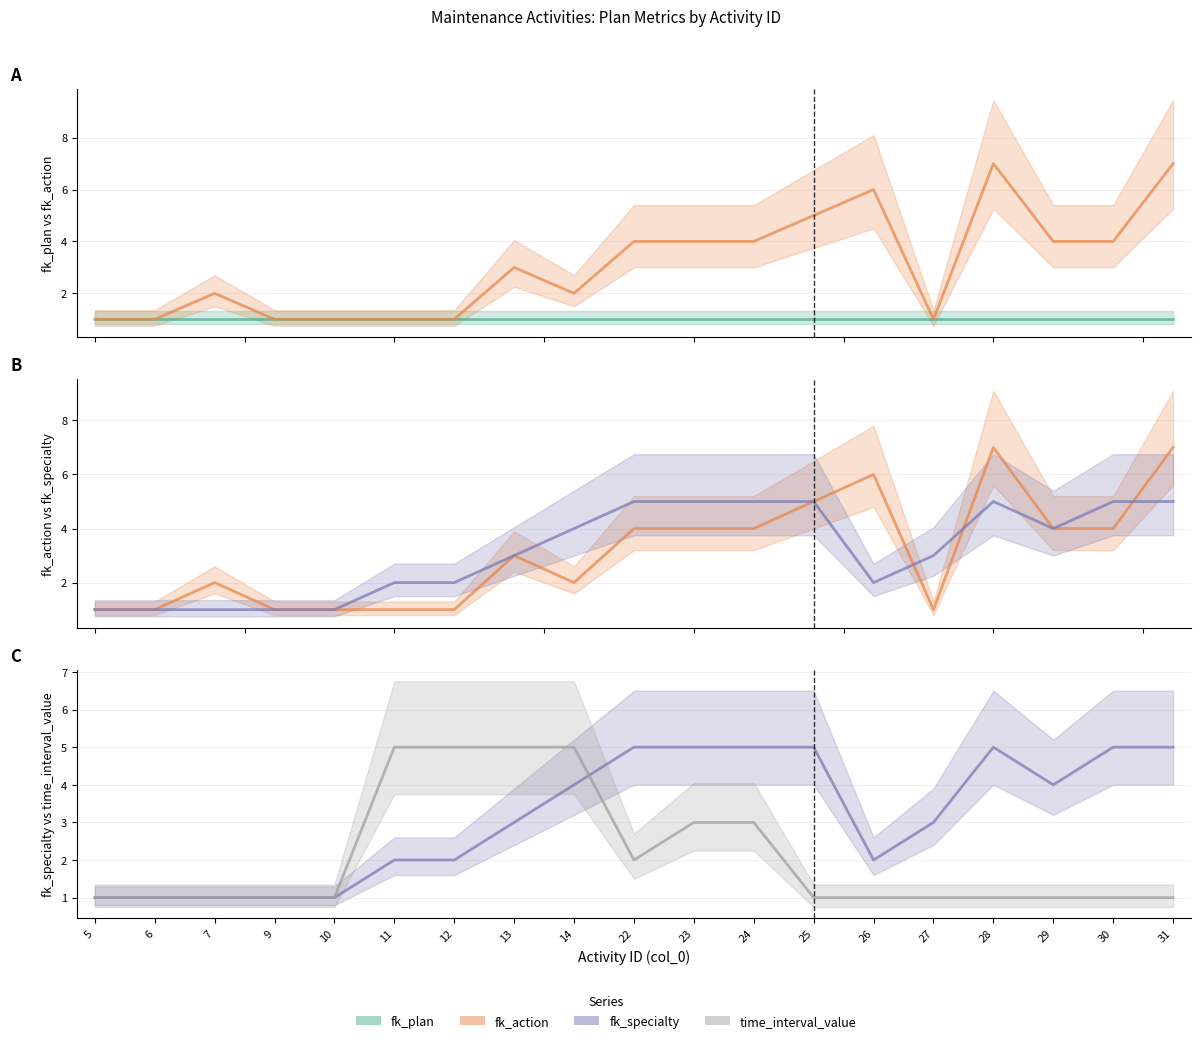

What is the value of the fk_specialty point at the 13th from the left?

5